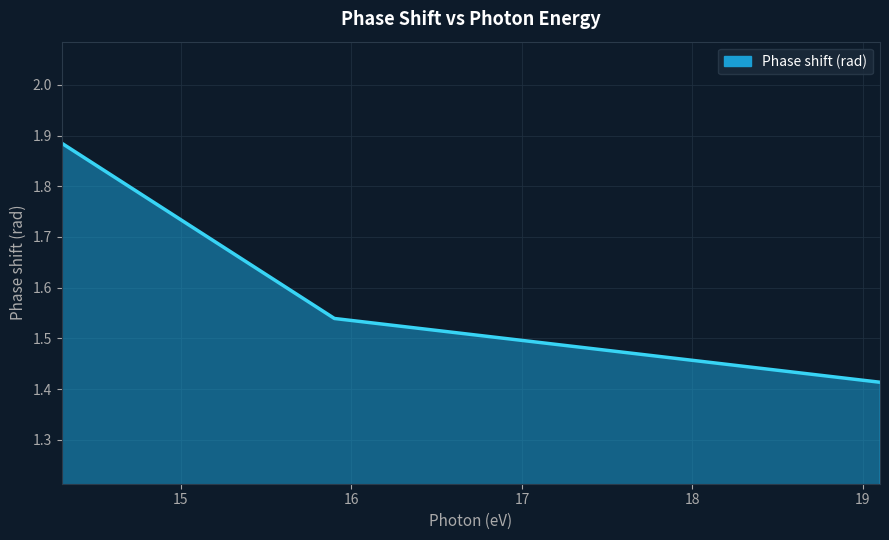

What is the sum of all values?

4.8